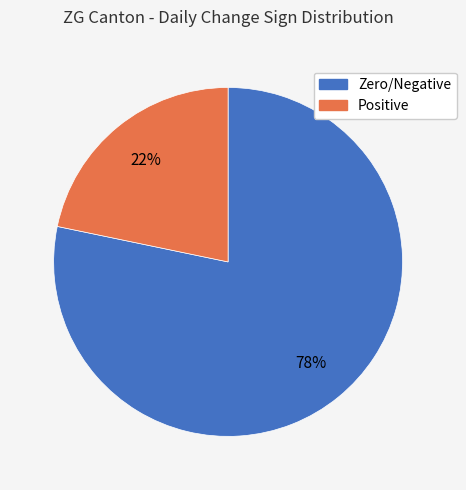

Does any single category account for the majority?

Yes